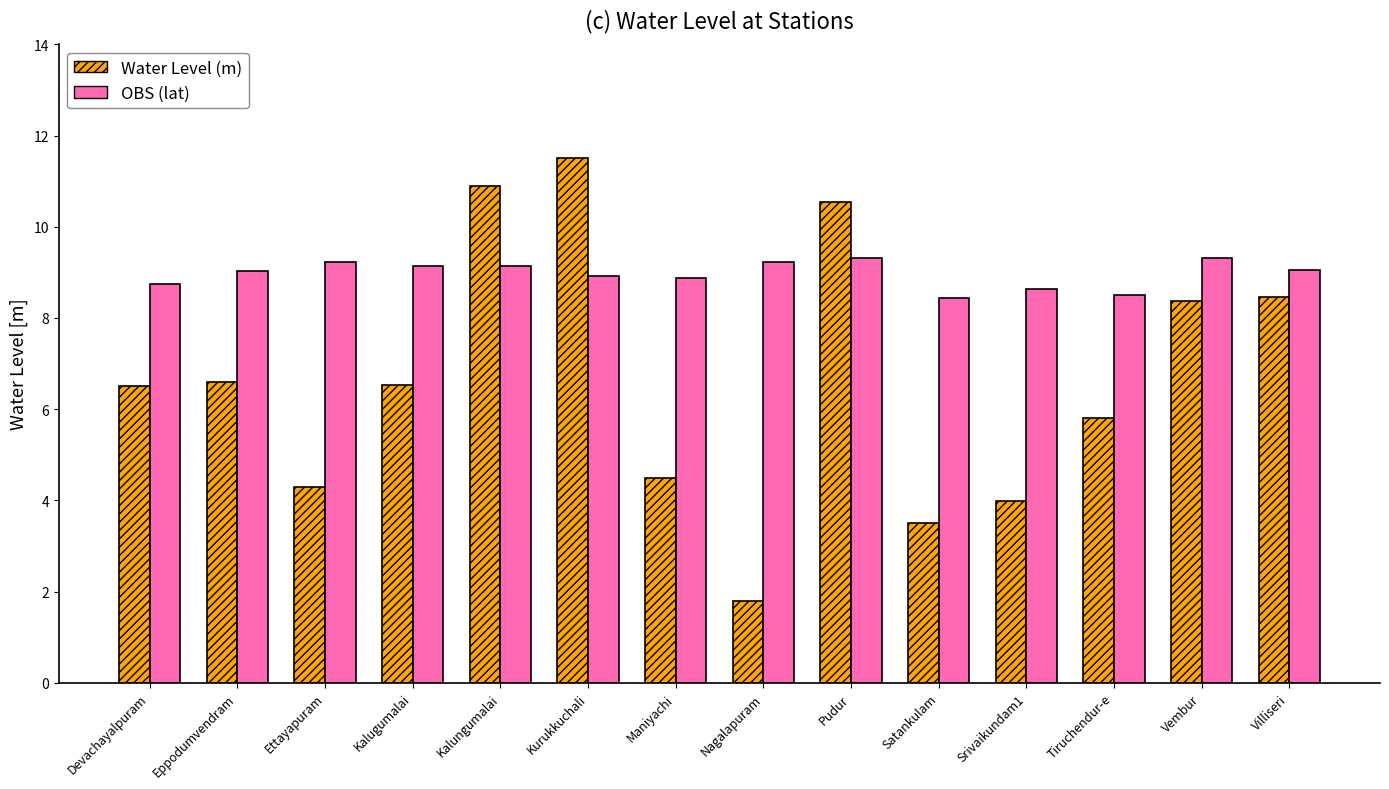

What position from the right is Kurukkuchali?

9